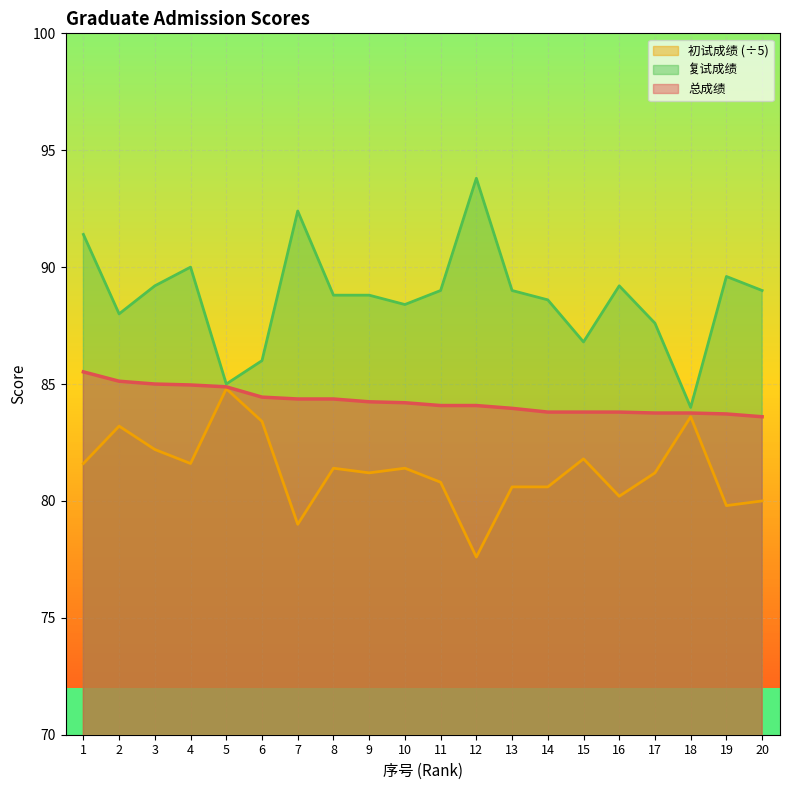

How many series are shown in this chart?

3